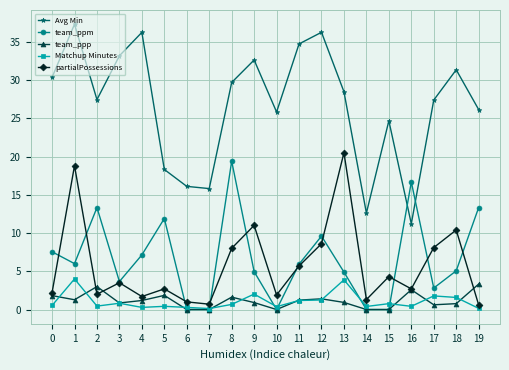

What is the average value of the team_ppm series?

6.6